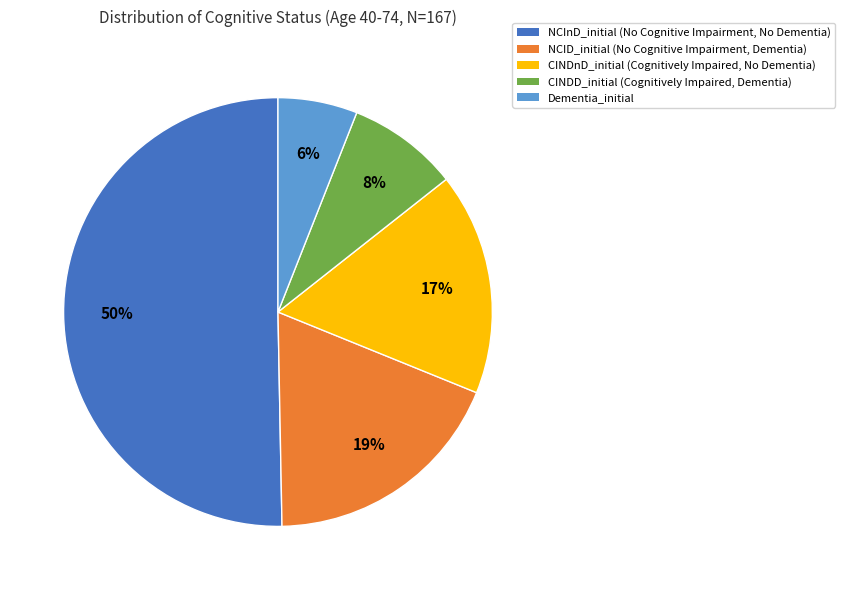

How many slices are in this pie chart?

5